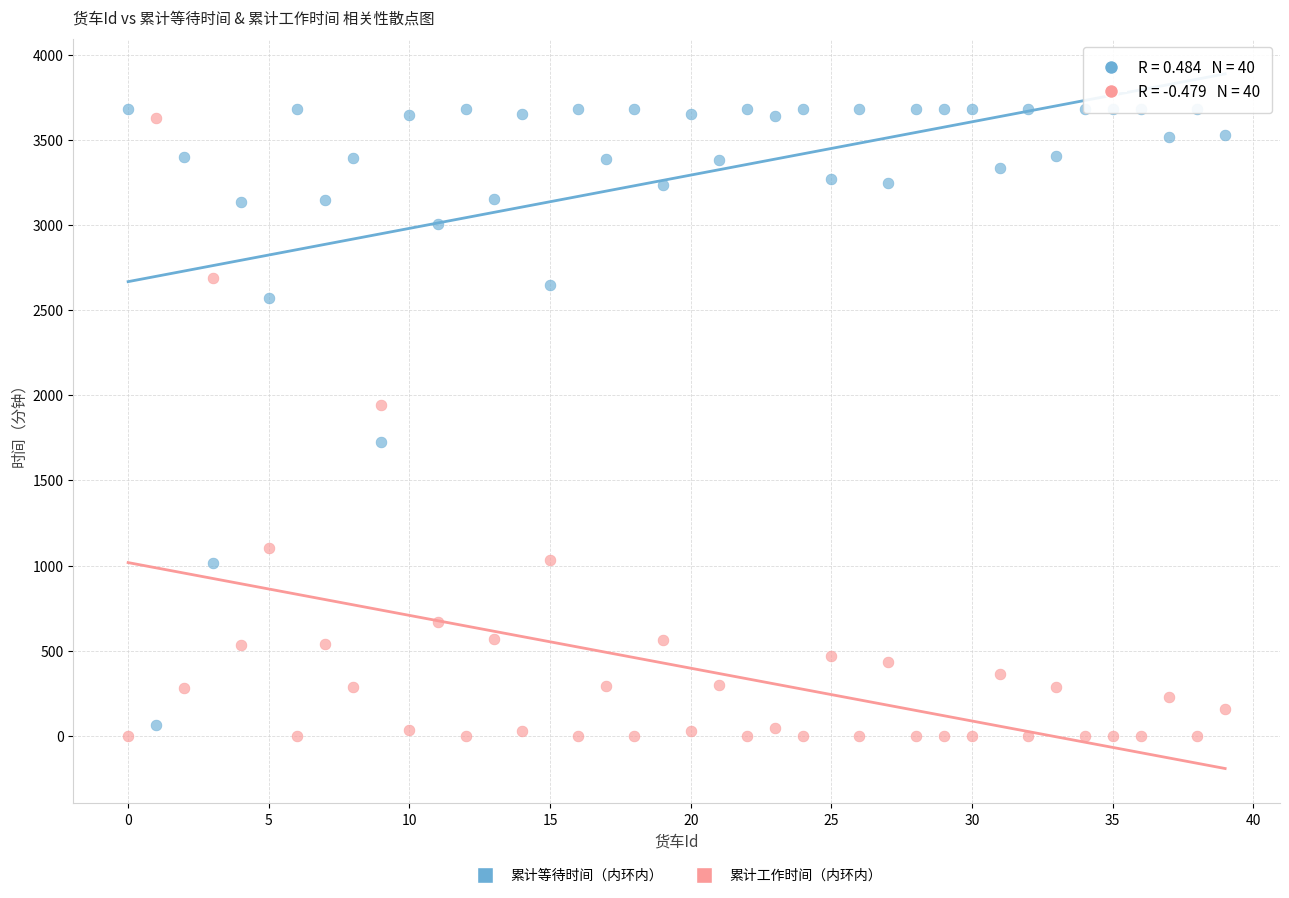

Across all data points, what is the range of Y values (max minus min)?

3683.0